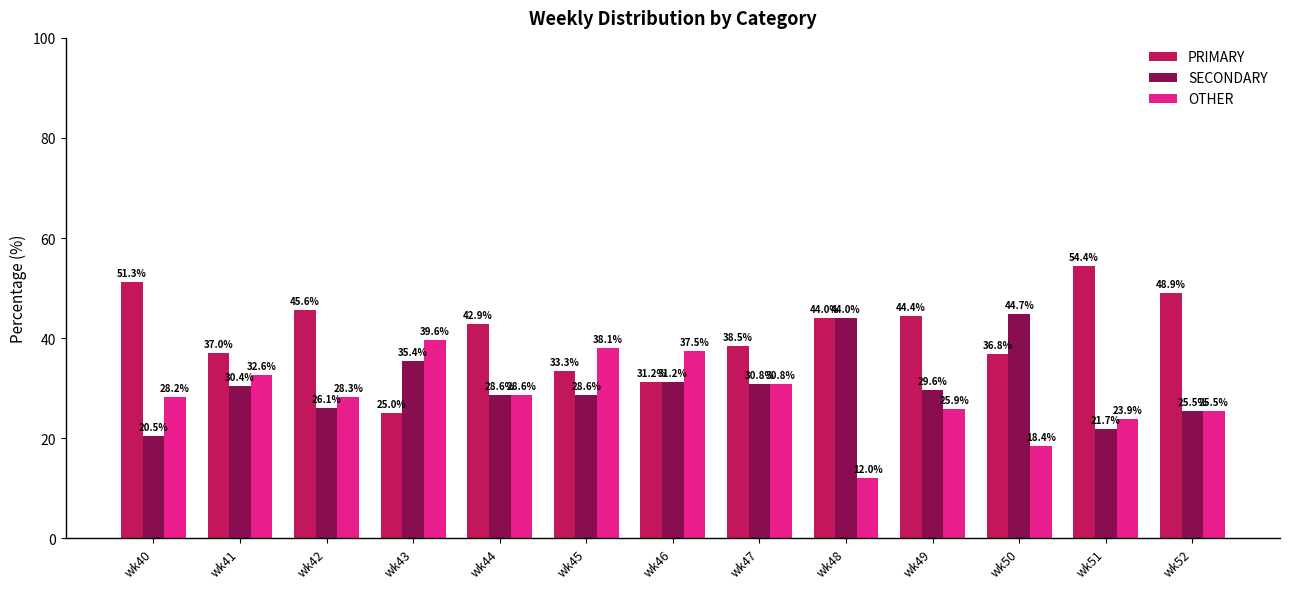

Is the value of SECONDARY at wk47 greater than the value of OTHER at wk51?

Yes